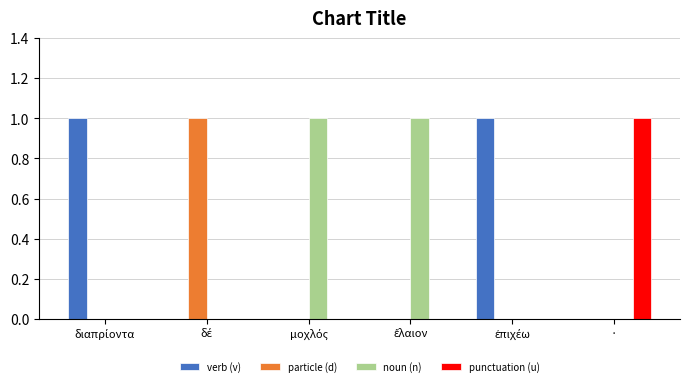

True or false: particle (d) has a value of 0 at ·.

True